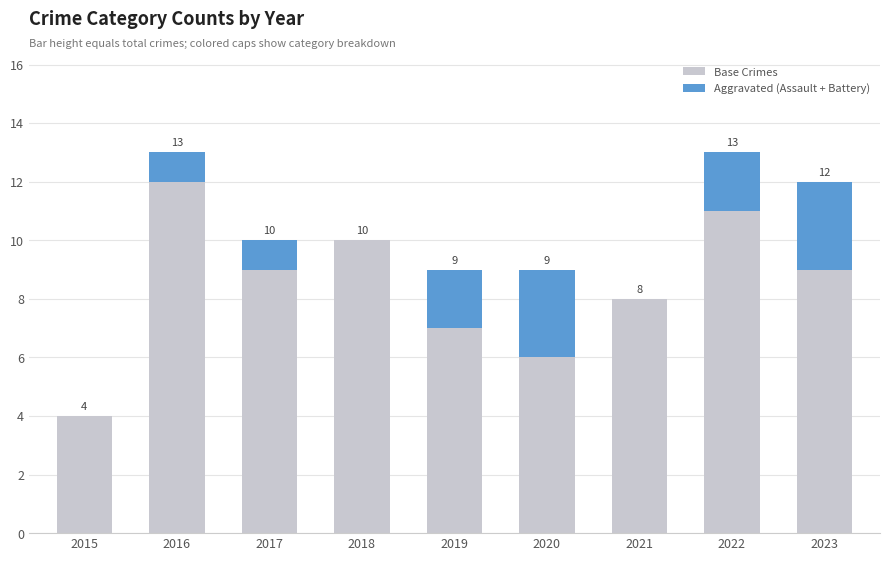

Are the bars horizontal?

No